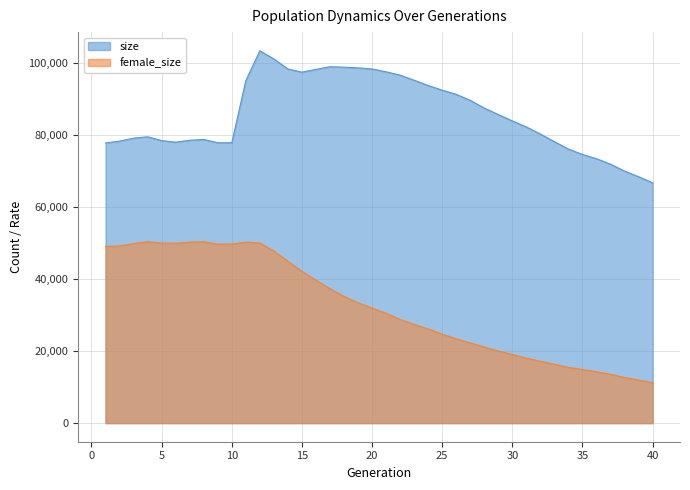

The size series shows 31365 at 27. True or false?

False